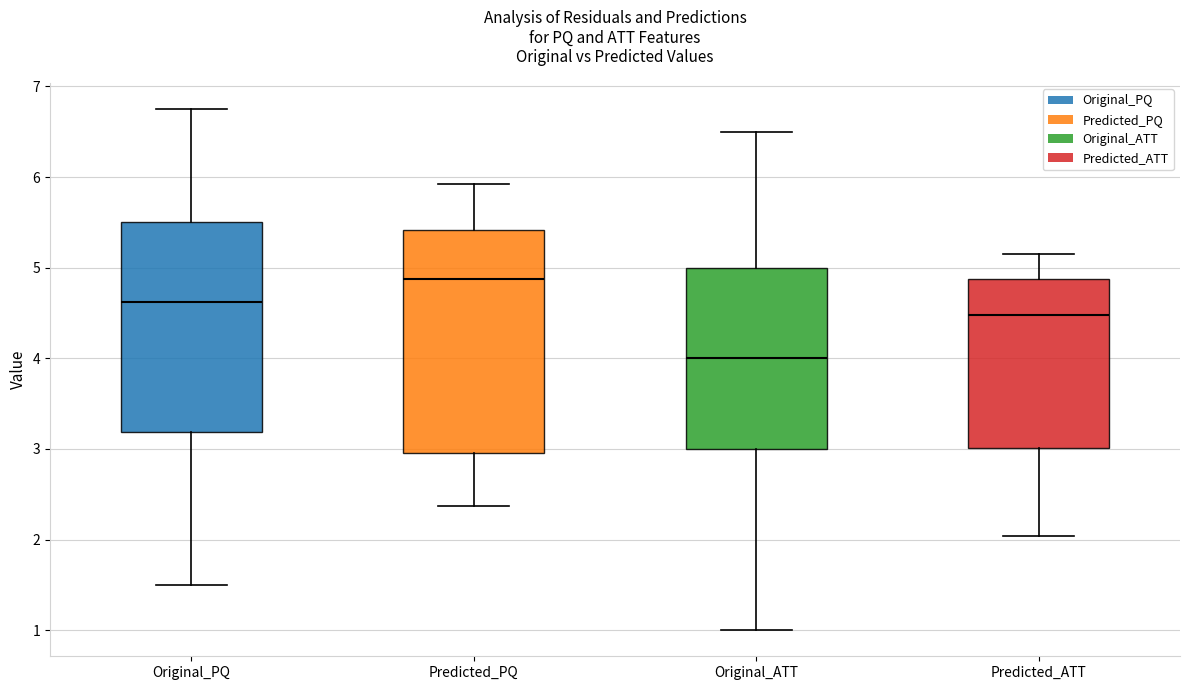

Reading left to right, read every box against the y-axis: the position of its median line, the range the box covers, and the ends of its whiskers. The values are not printed on the chart, so give them approximately, as read against the axis.

Original_PQ: median 4.6, box 3.2 to 5.5, whiskers 1.5 to 6.8
Predicted_PQ: median 4.9, box 3.0 to 5.4, whiskers 2.4 to 5.9
Original_ATT: median 4.0, box 3.0 to 5.0, whiskers 1.0 to 6.5
Predicted_ATT: median 4.5, box 3.0 to 4.9, whiskers 2.0 to 5.2